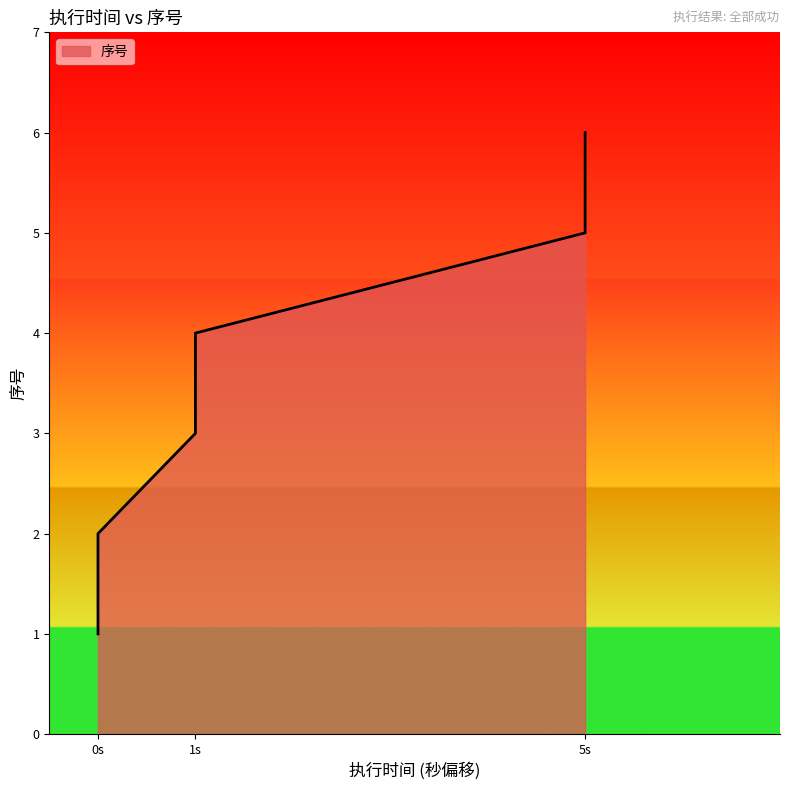

Reading left to right, list all the values displayed in this chart.

1	2	3	4	5	6